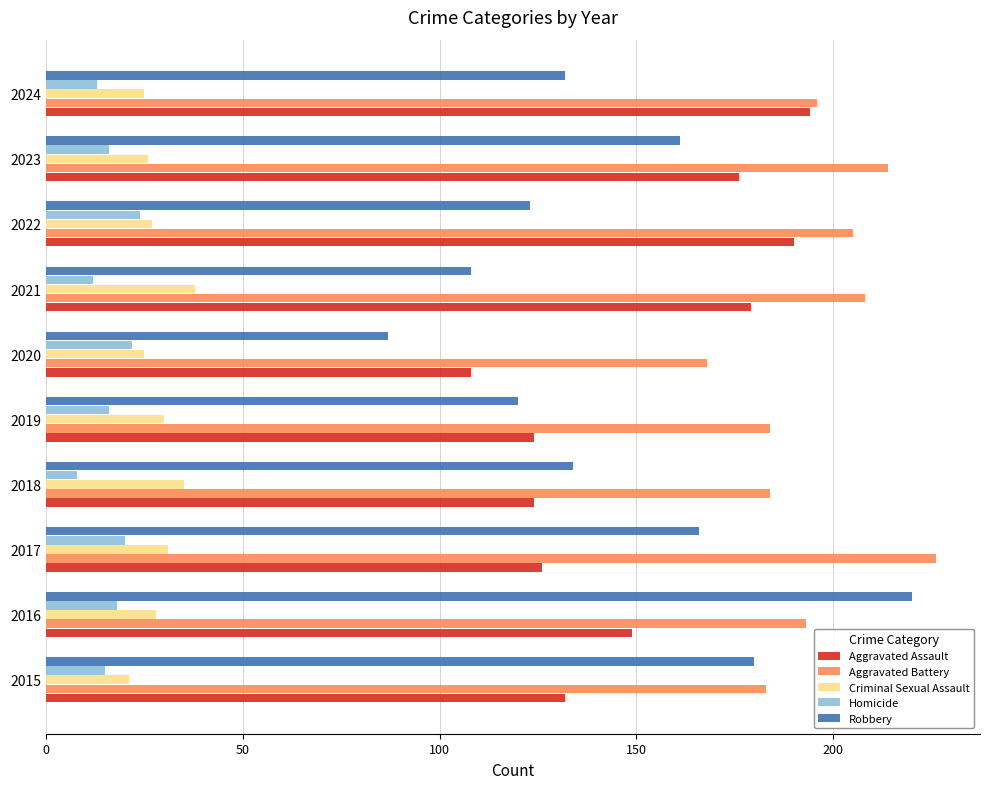

What is the approximate value of Criminal Sexual Assault at 2020?

25